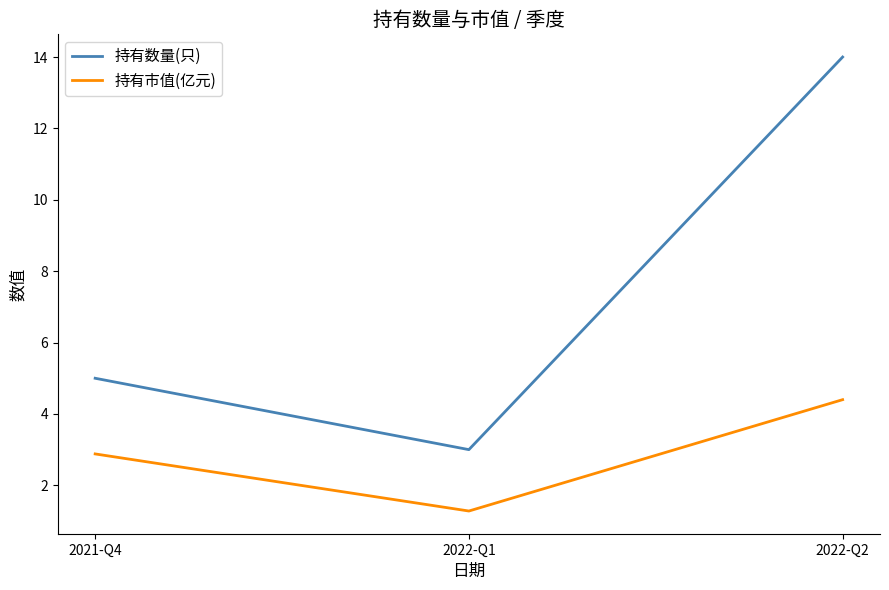

List the series in order of their peak value, highest first.

持有数量(只), 持有市值(亿元)